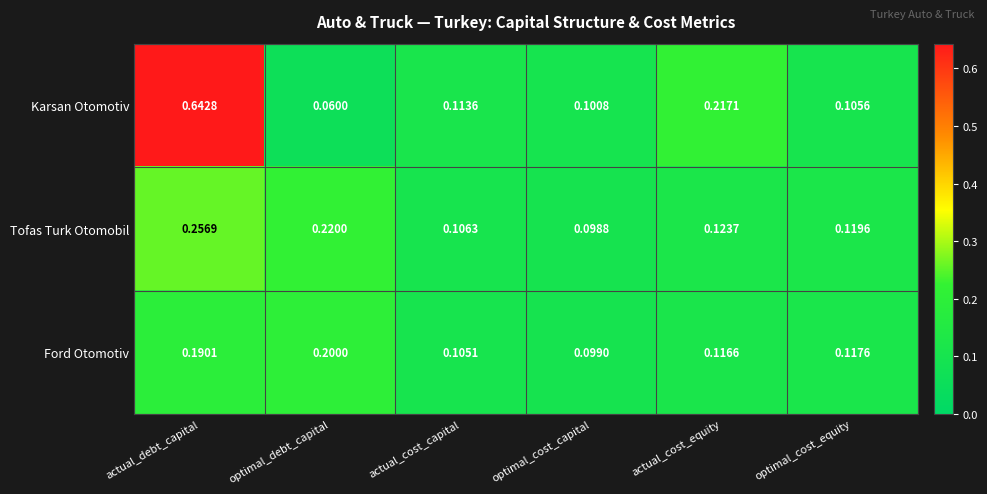

Where is Karsan Otomotiv nearest to the value 0?

optimal_debt_capital